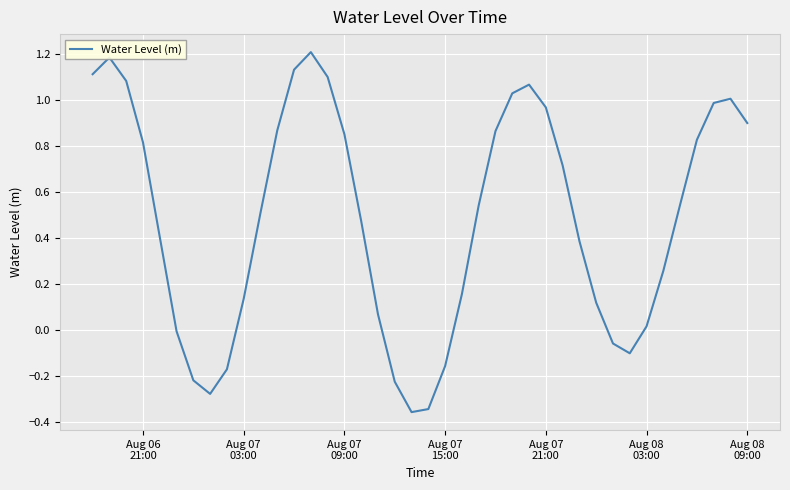

What is the difference between the maximum and minimum values?

1.6